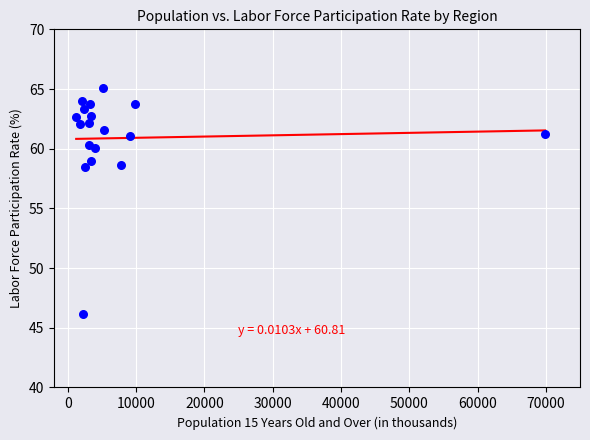

What is the range of X values (max minus min)?

68654.7